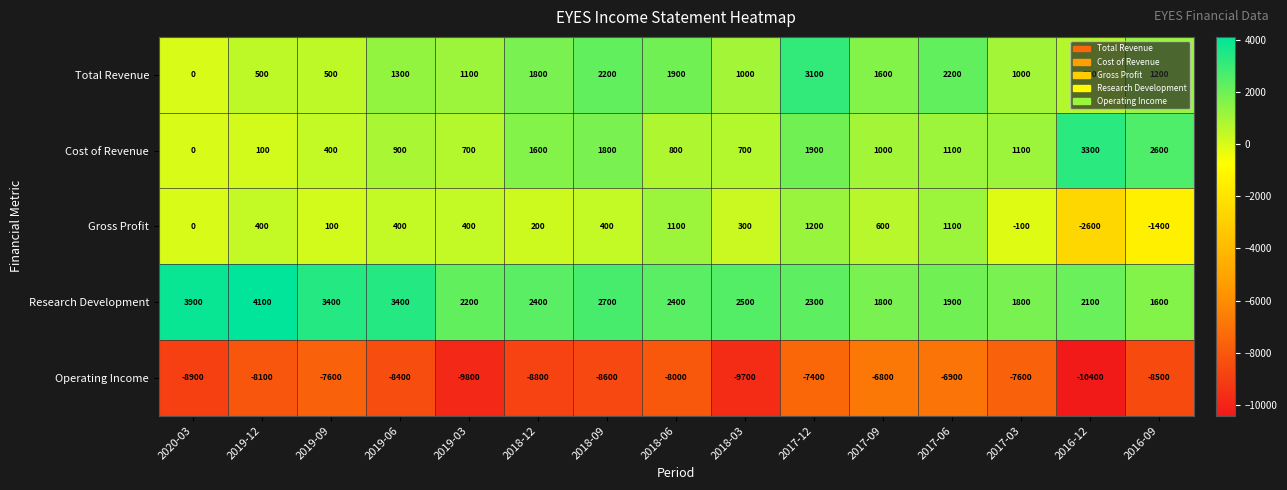

At which category is the sum across all series the highest?

2017-12